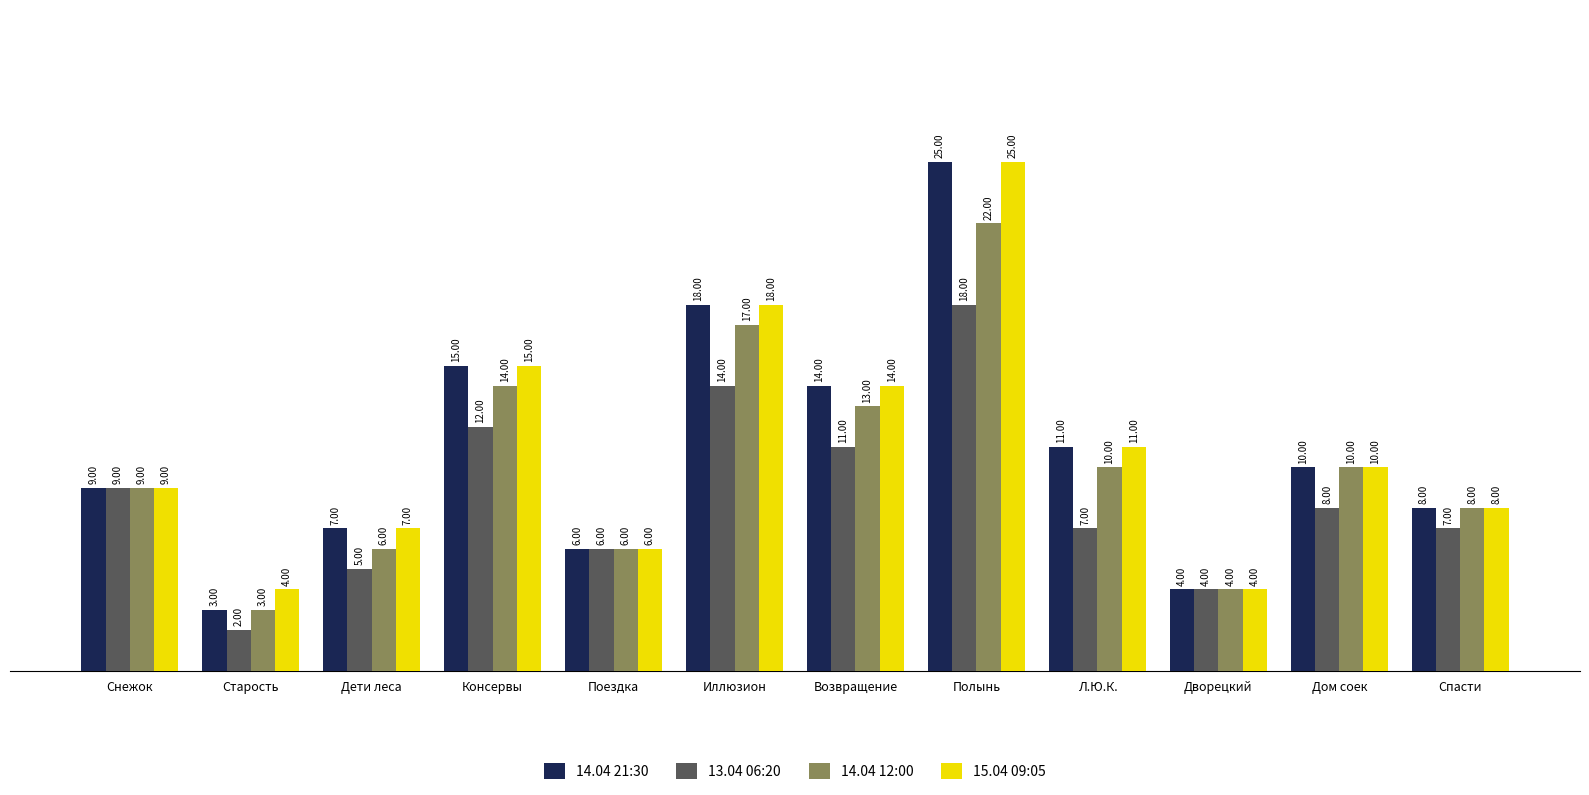

Where does the 14.04 21:30 series first go above 10?

Консервы